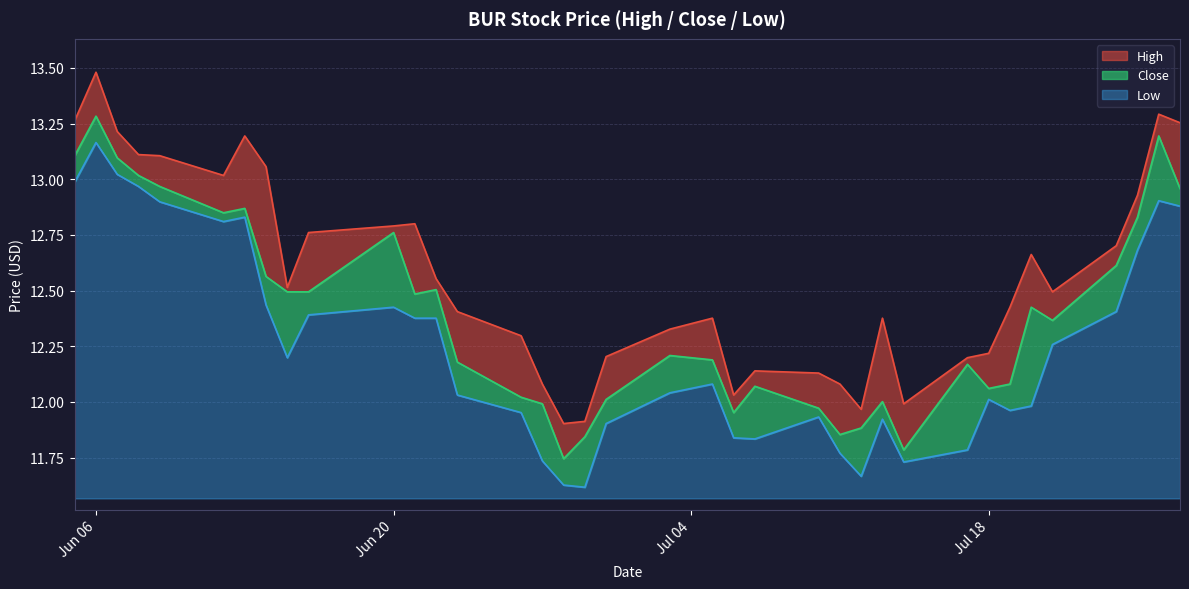

Rank the categories by High value from lowest to highest.

2023-06-28, 2023-06-29, 2023-07-12, 2023-07-14, 2023-07-06, 2023-07-11, 2023-06-27, 2023-07-10, 2023-07-07, 2023-07-17, 2023-06-30, 2023-07-18, 2023-06-26, 2023-07-03, 2023-07-05, 2023-07-13, 2023-06-23, 2023-07-19, 2023-07-21, 2023-06-15, 2023-06-22, 2023-07-20, 2023-07-24, 2023-06-16, 2023-06-20, 2023-06-21, 2023-07-25, 2023-06-12, 2023-06-14, 2023-06-09, 2023-06-08, 2023-06-13, 2023-06-07, 2023-07-27, 2023-06-05, 2023-07-26, 2023-06-06